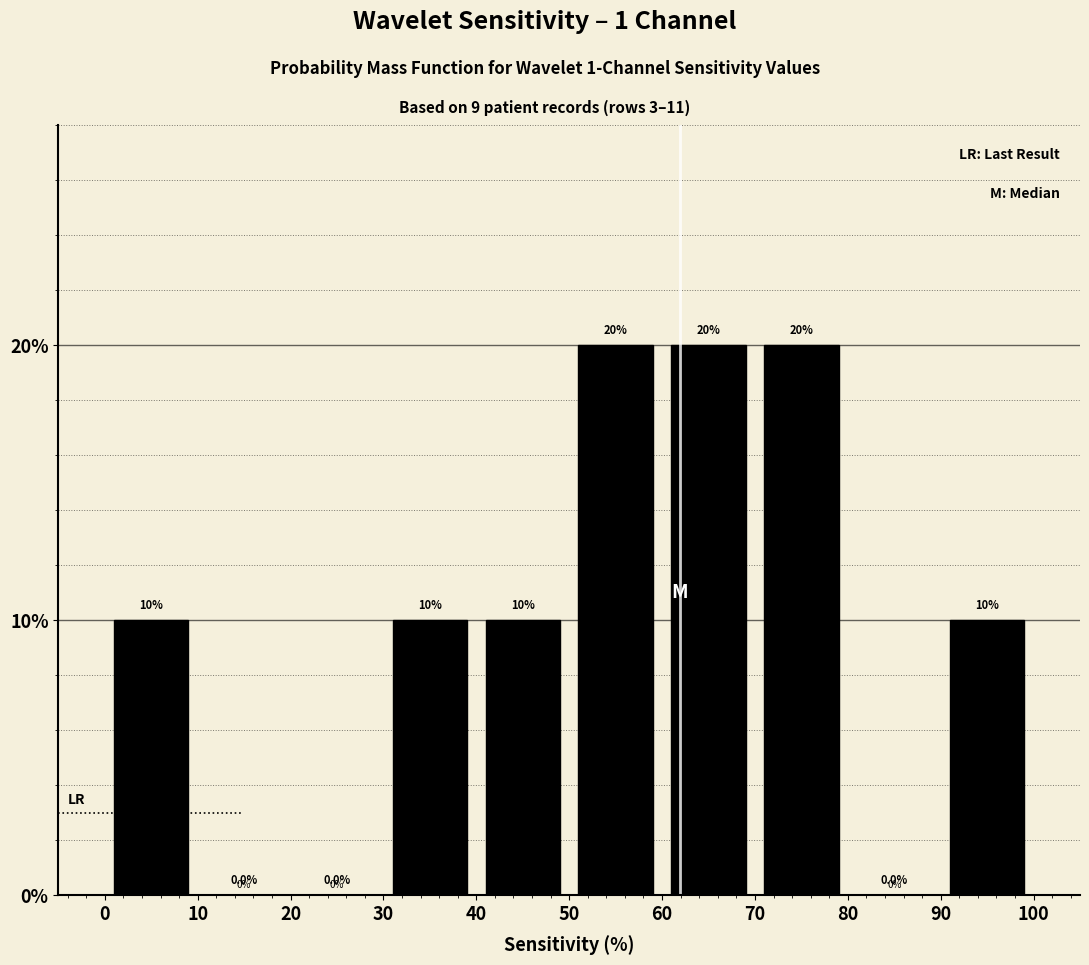

What is the height of the bar covering 70 to 80 on the x-axis?

20.0